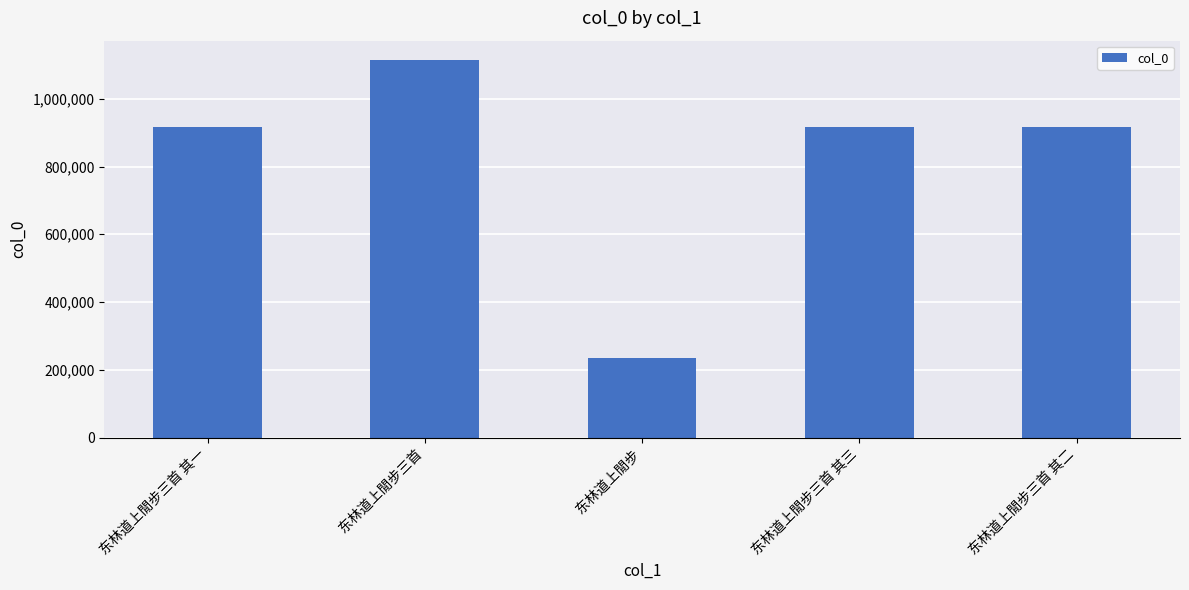

How many data points does each series have?

5